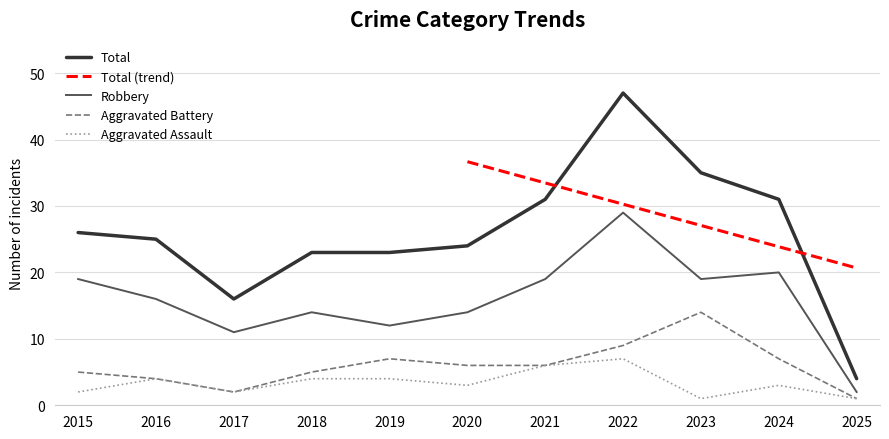

Rank the categories by Aggravated Battery value from highest to lowest.

2023, 2022, 2019, 2024, 2020, 2021, 2015, 2018, 2016, 2017, 2025